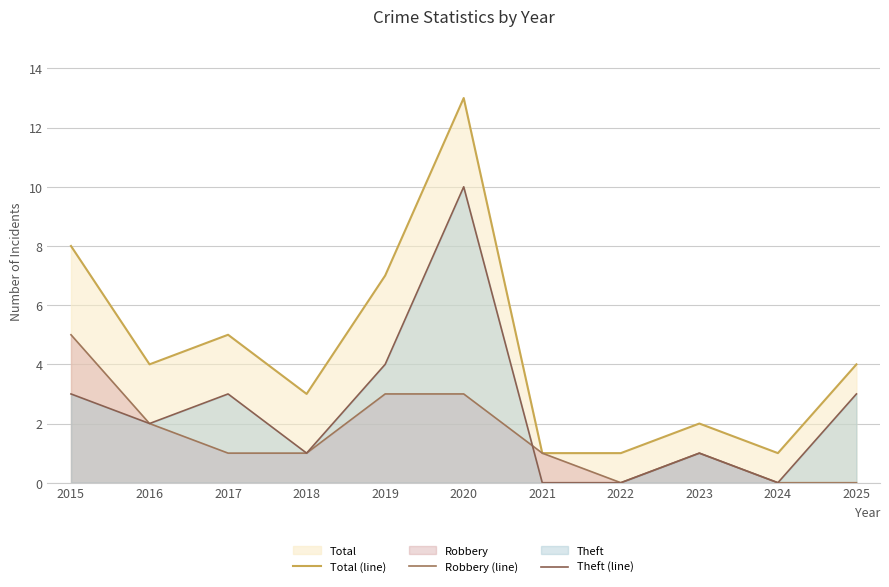

In Robbery (line), how many points are higher than both neighbors (excluding endpoints)?

1